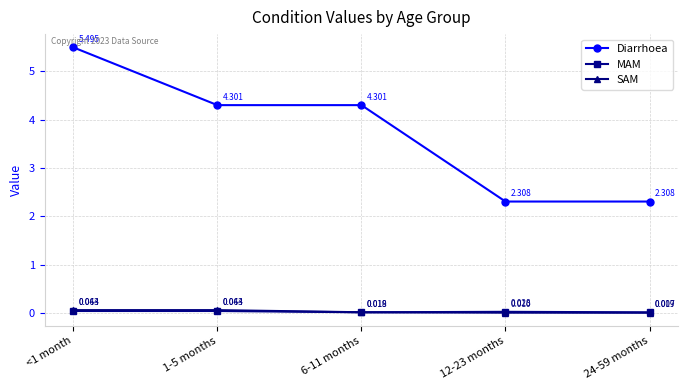

How many times do SAM and MAM cross each other?

1